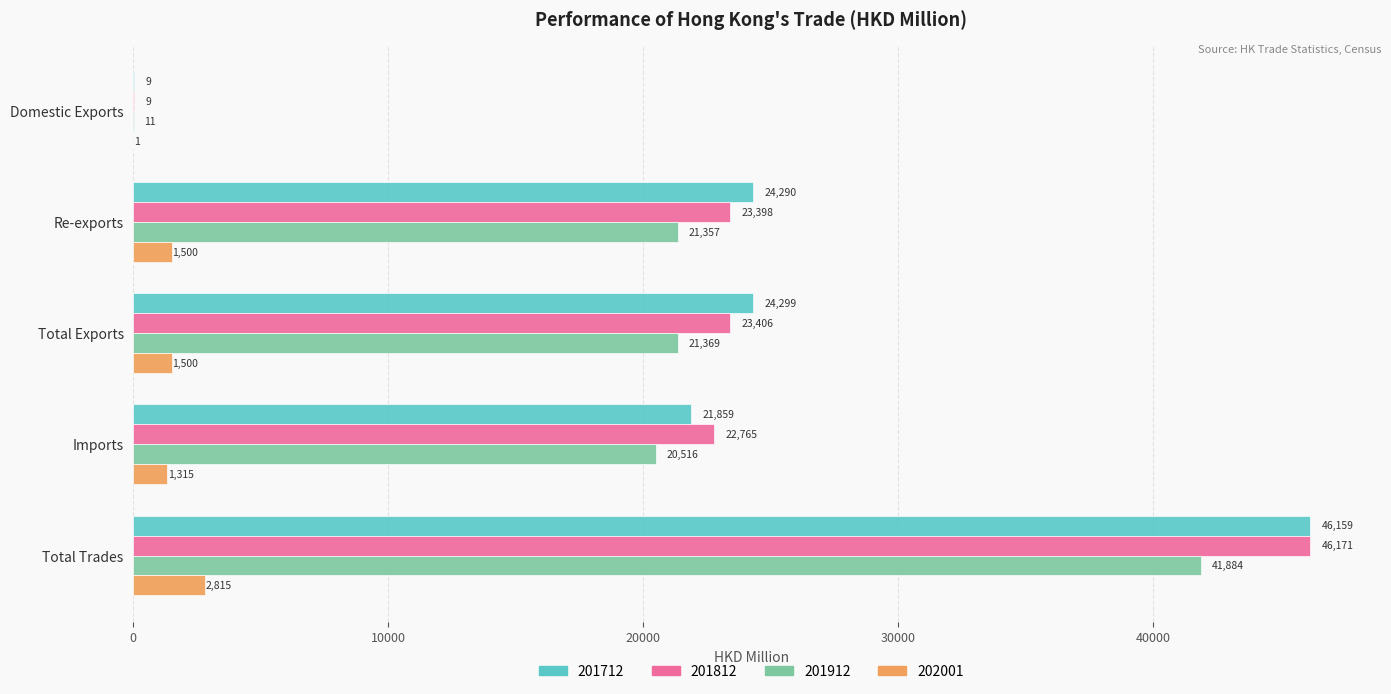

How many series are shown in this chart?

4